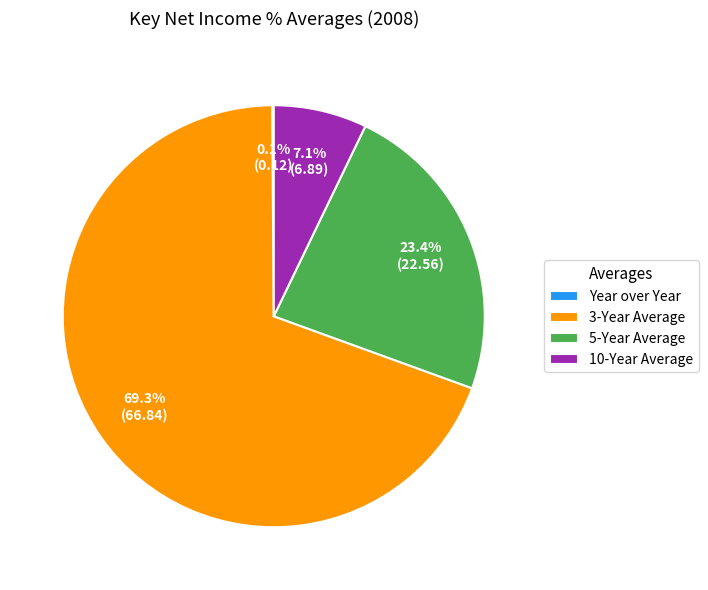

Approximately how many times larger is the value at 5-Year Average compared to 10-Year Average?

3.3